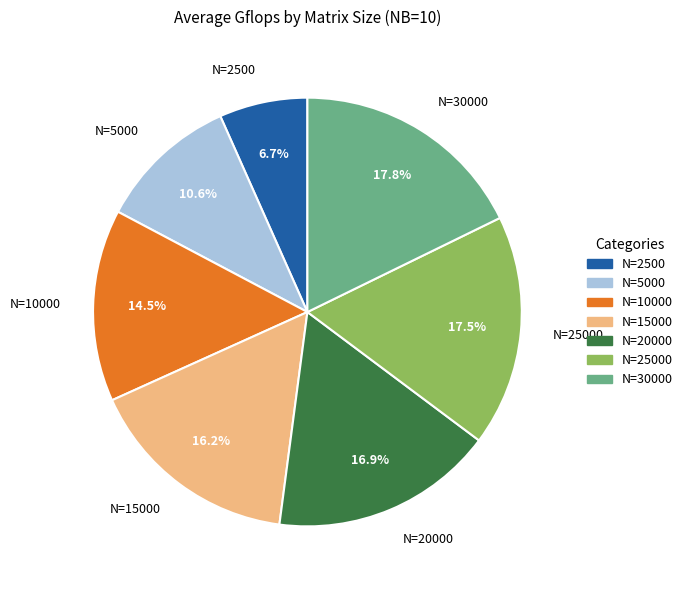

What is the ratio of the value at N=25000 to the value at N=30000?

1.0